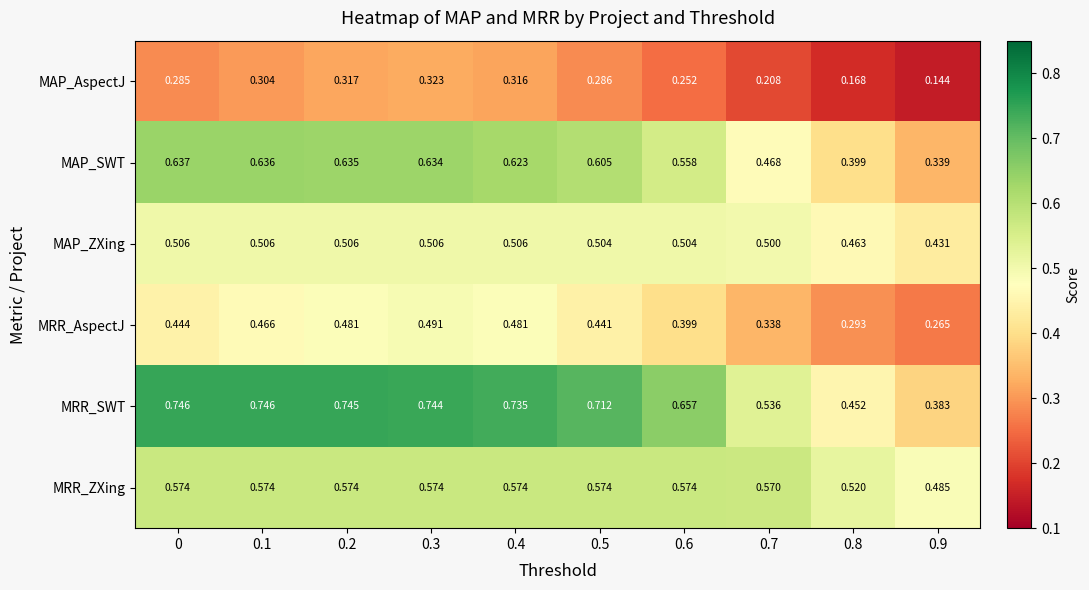

Which series has the largest range (max minus min)?

MRR_SWT